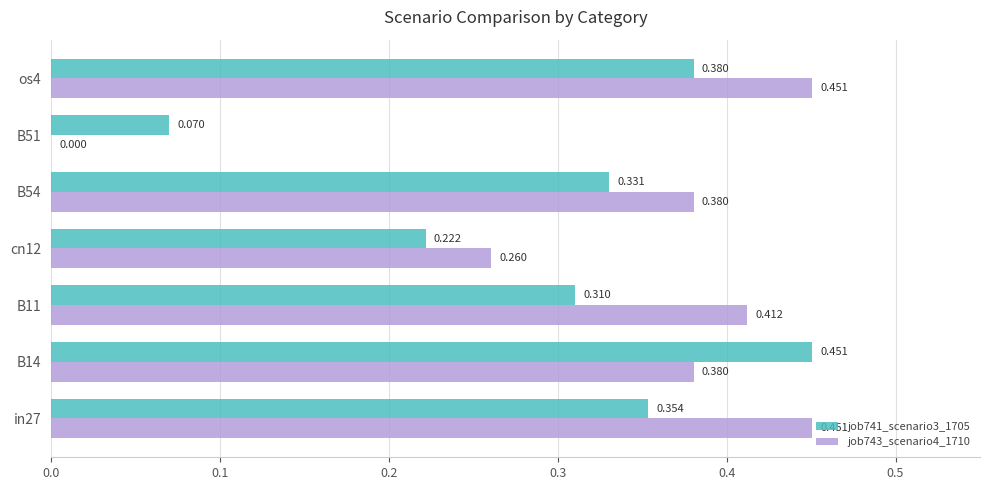

What are all the series names shown in the legend?

job741_scenario3_1705, job743_scenario4_1710